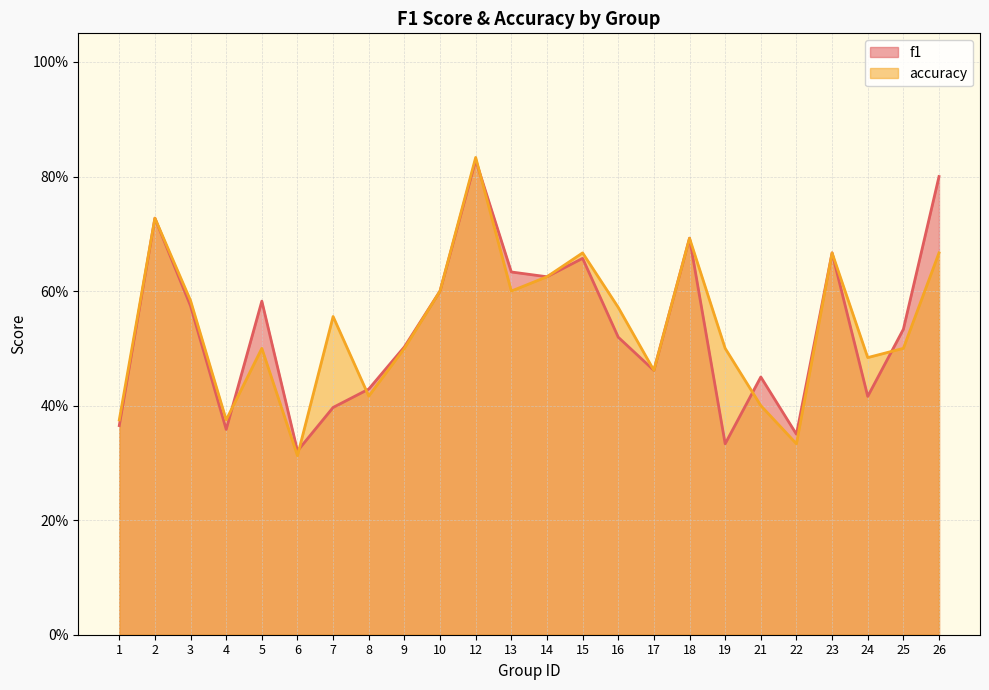

What are all the series names shown in the legend?

f1, accuracy